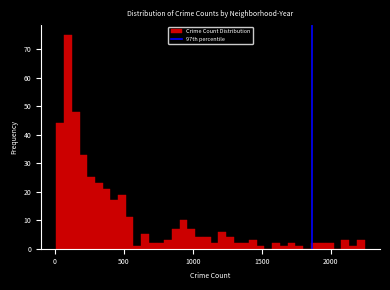

Around what value on the x-axis is the tallest bar? Give the approximate position of its centre, as read against the axis.

100